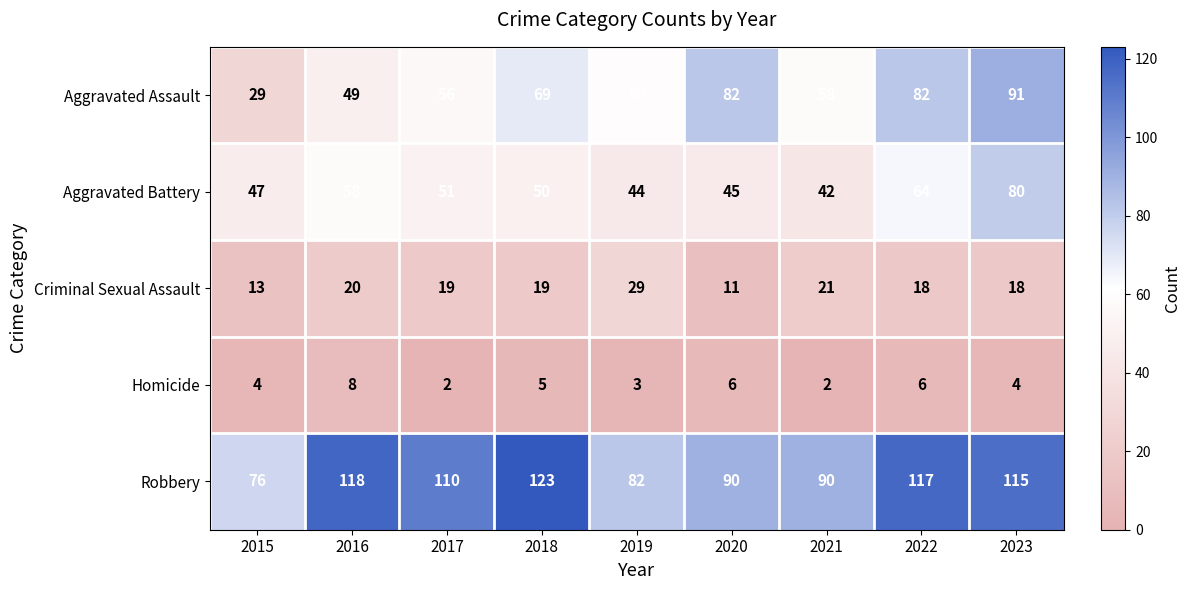

The value of Homicide at 2016 is 12. True or false?

False